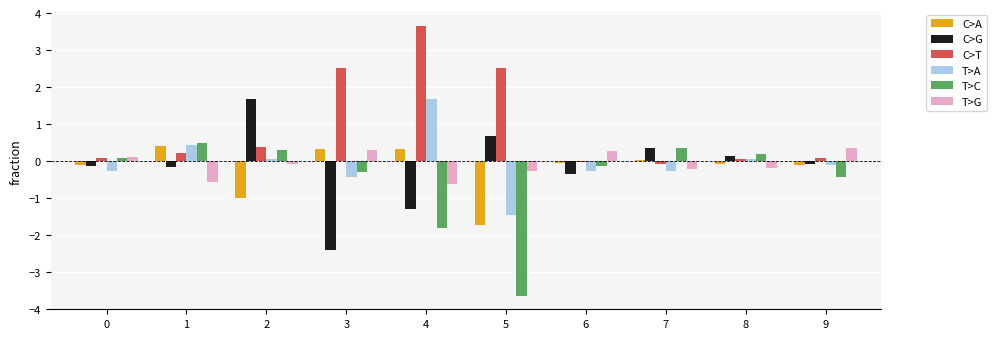

What is the approximate value of T>A at 5?

-1.5